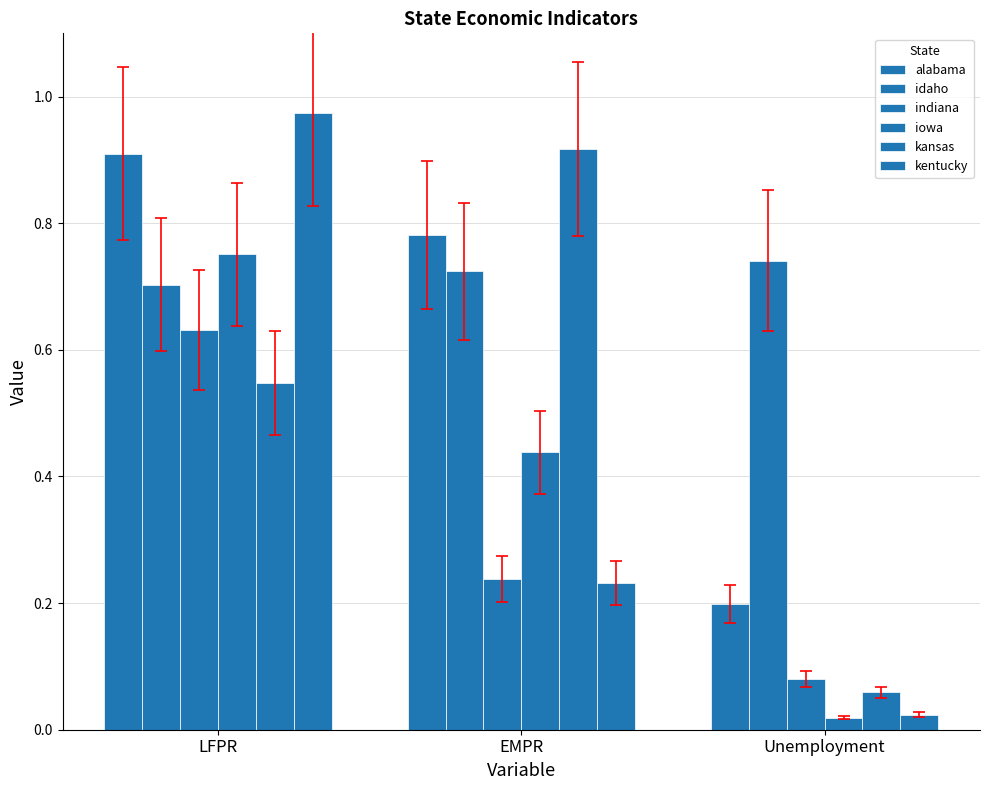

Are the bars horizontal?

No